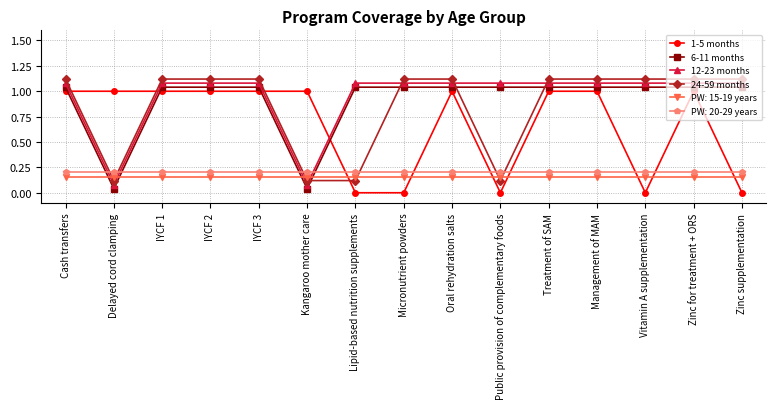

What is the sum of the 1-5 months values at Kangaroo mother care and Delayed cord clamping?

2.0